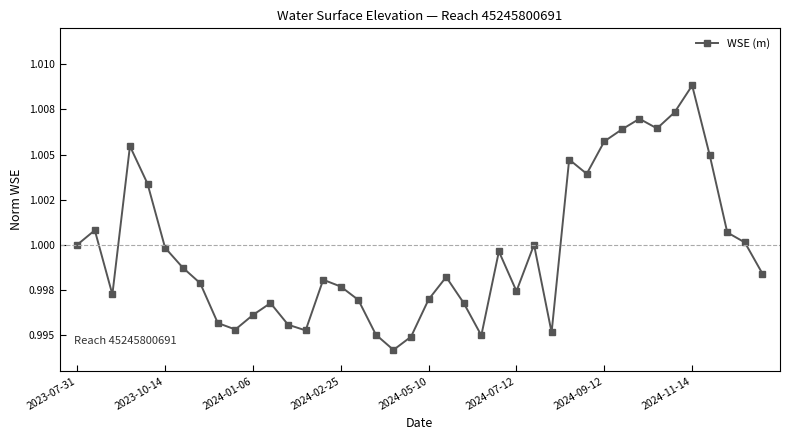

What is the value of the 20th point from the left?

1.0